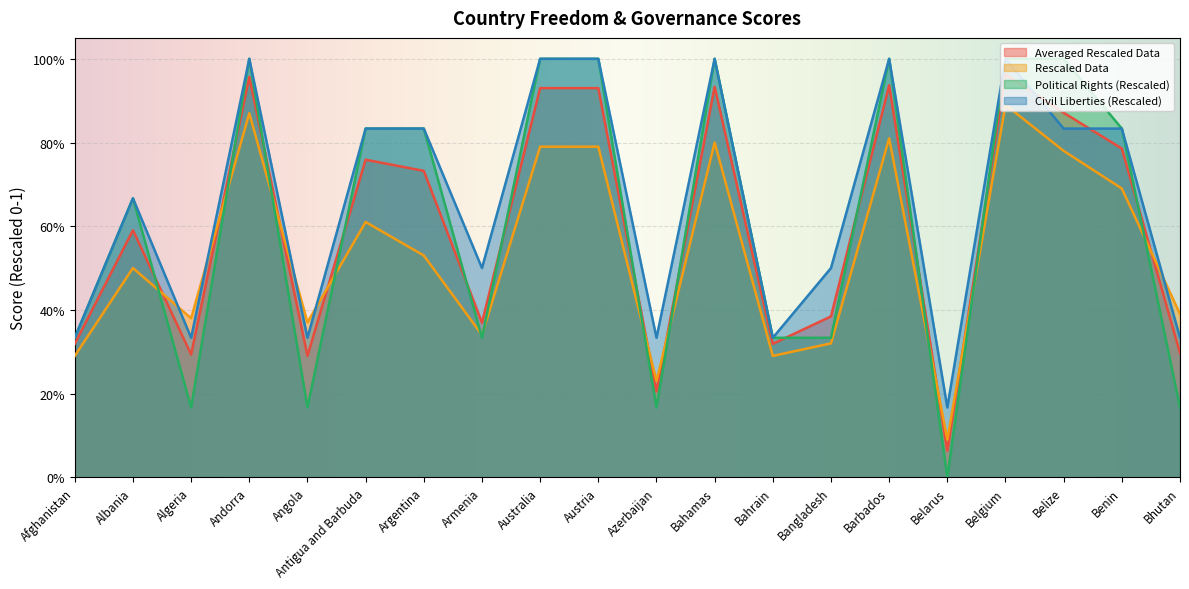

True or false: Rescaled Data and Civil Liberties (Rescaled) intersect in this chart.

True